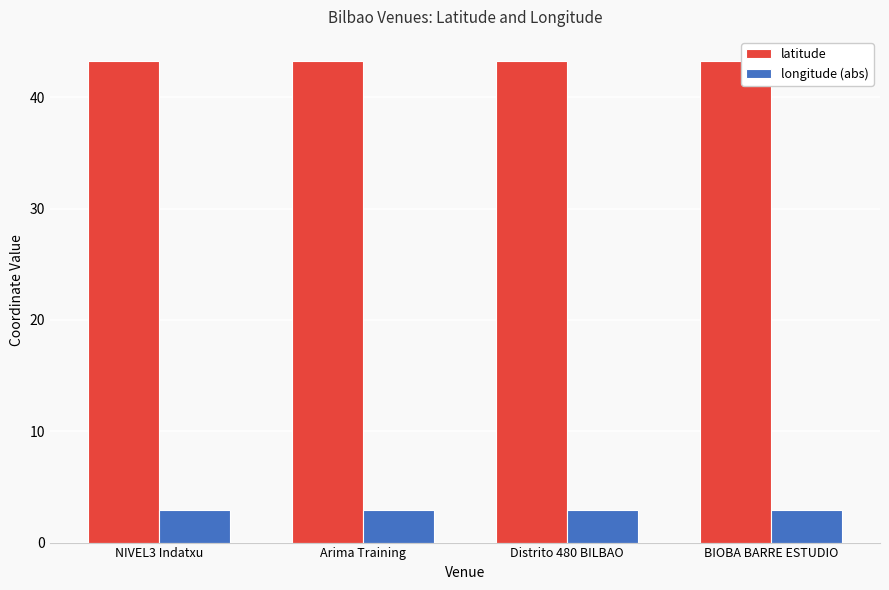

What is the value of the longitude (abs) bar at the 3rd from the left?

2.9